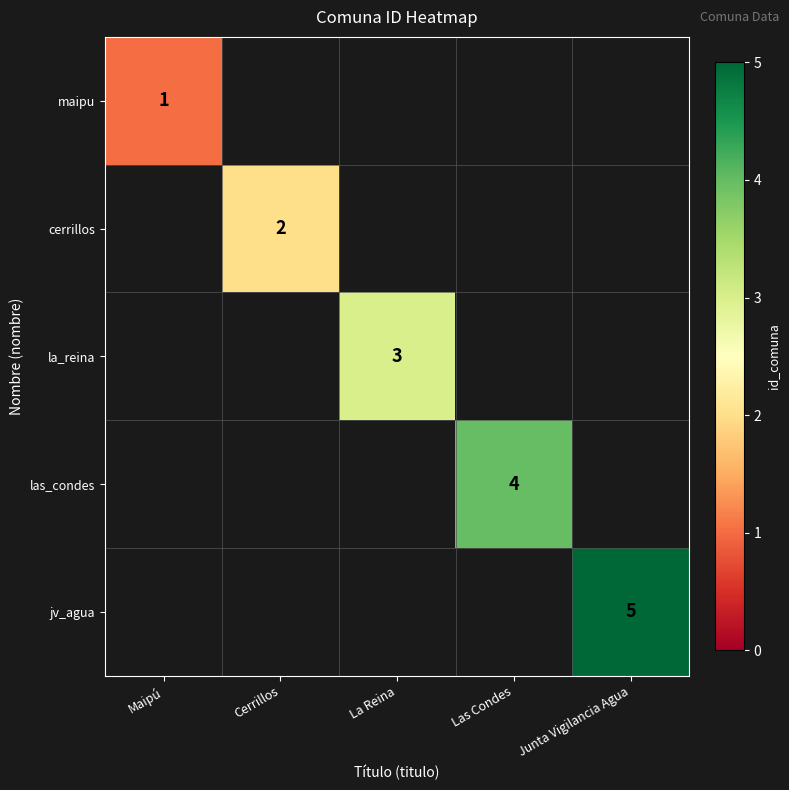

The las_condes series shows 4 at Las Condes. True or false?

True